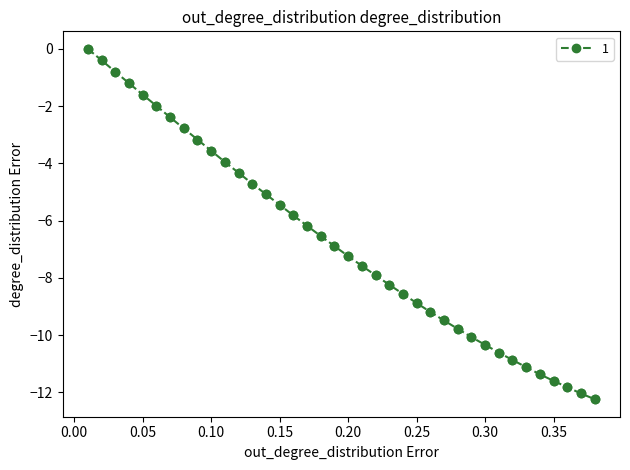

What is the sum of all values?

-255.8